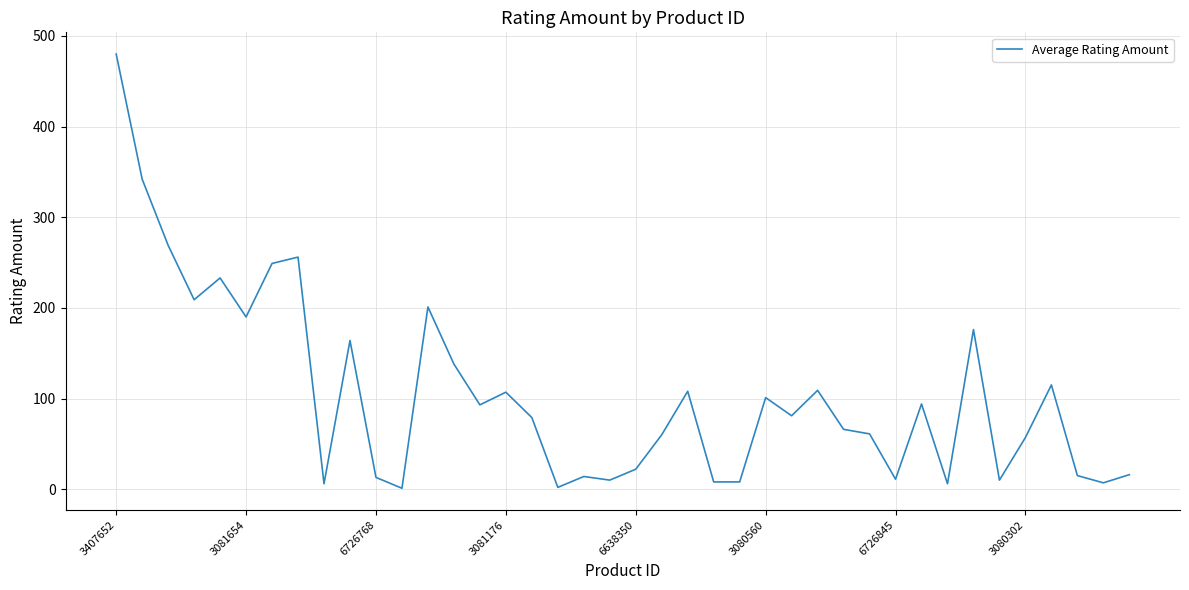

What is the maximum value shown in the chart?

480